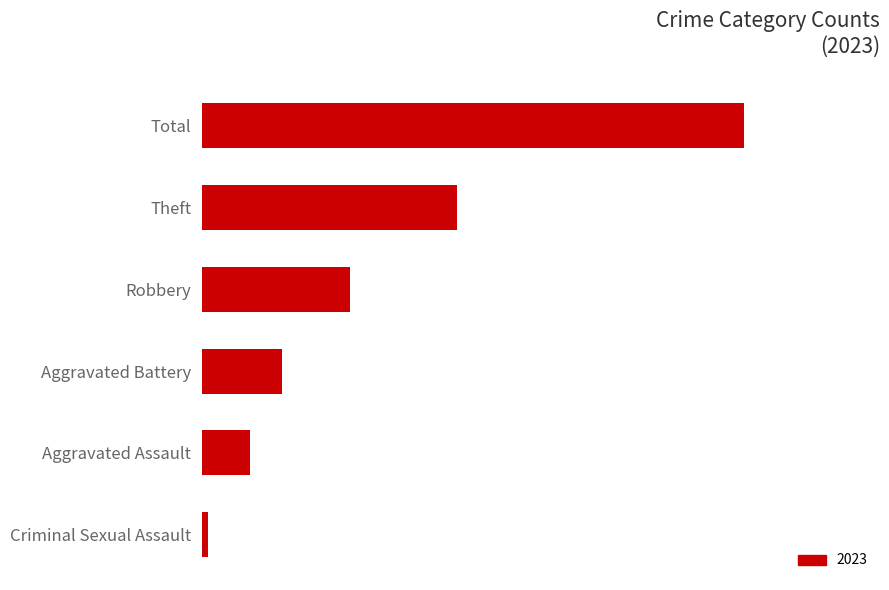

The value at Total is 183. True or false?

True